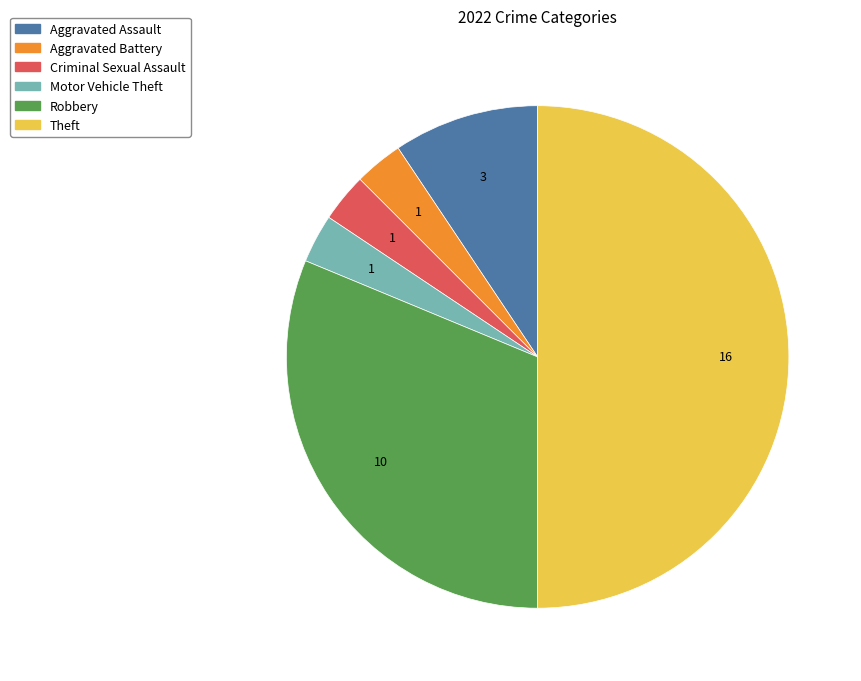

True or false: Motor Vehicle Theft accounts for 3% of the total.

True